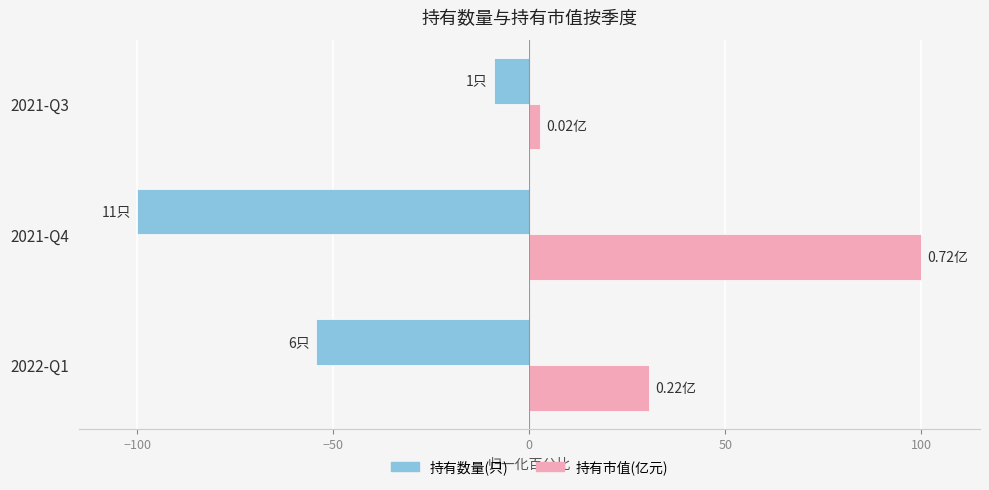

At how many categories does at least one series exceed 0?

3